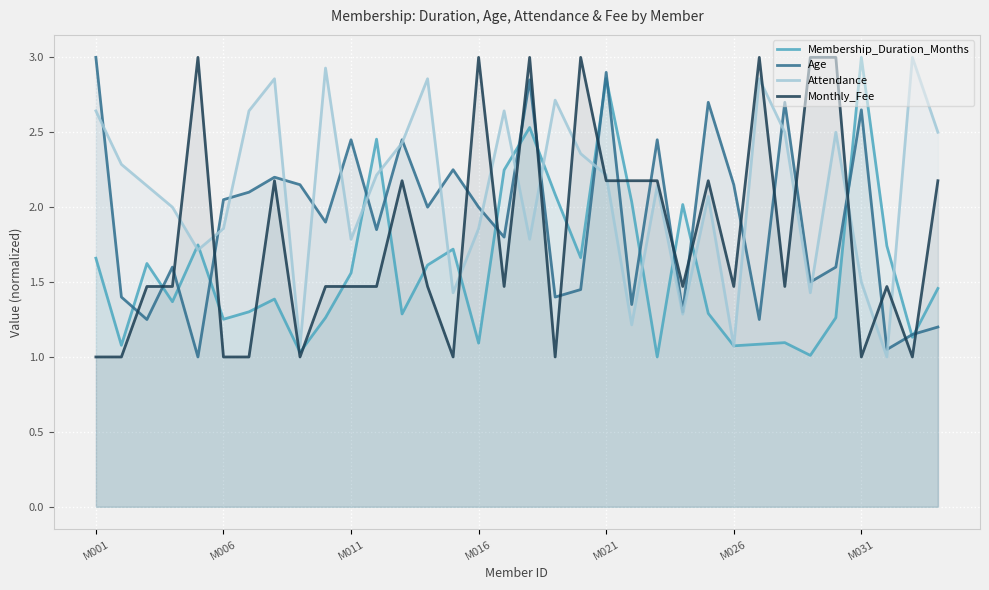

What is the greatest value displayed?

3.0